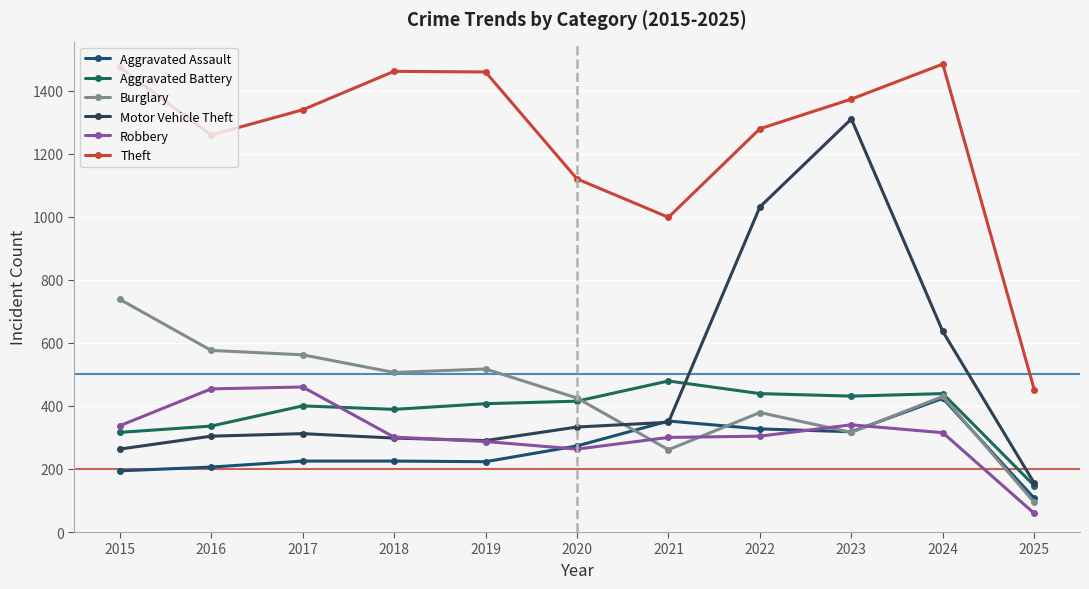

Which category has the highest value in the Aggravated Assault series?

2024